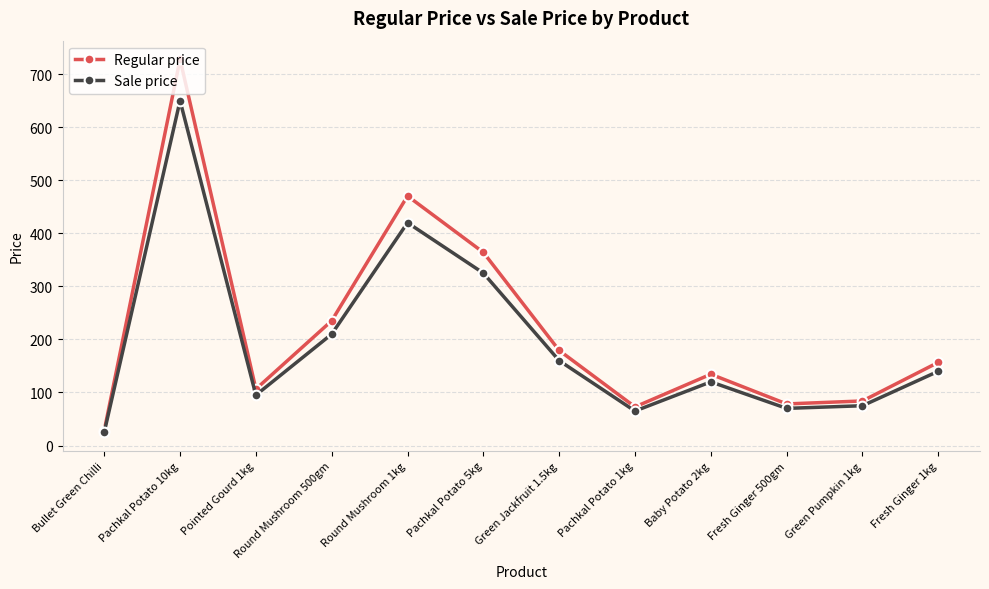

What is the difference between the second highest and second lowest values in the Regular price series?

397.6